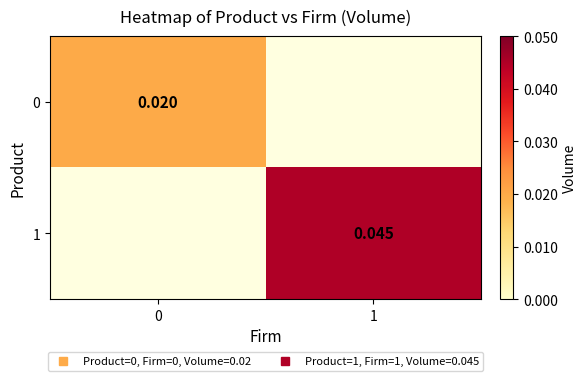

How many series are shown in this chart?

2